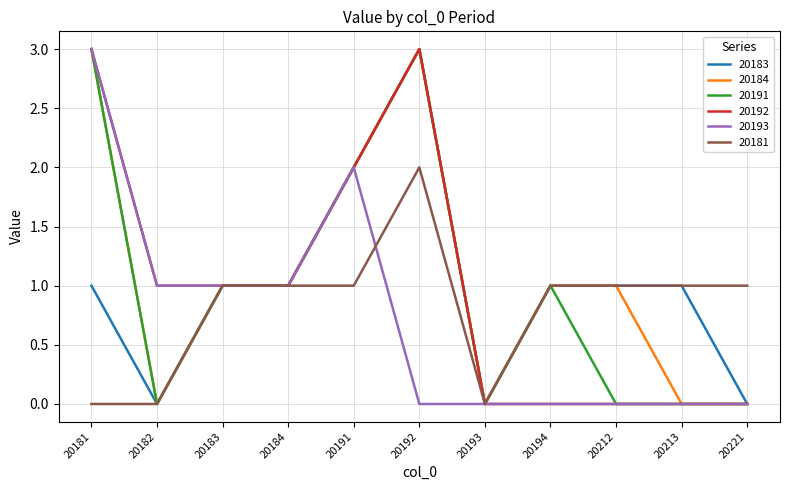

At which category is the sum across all series the highest?

20192